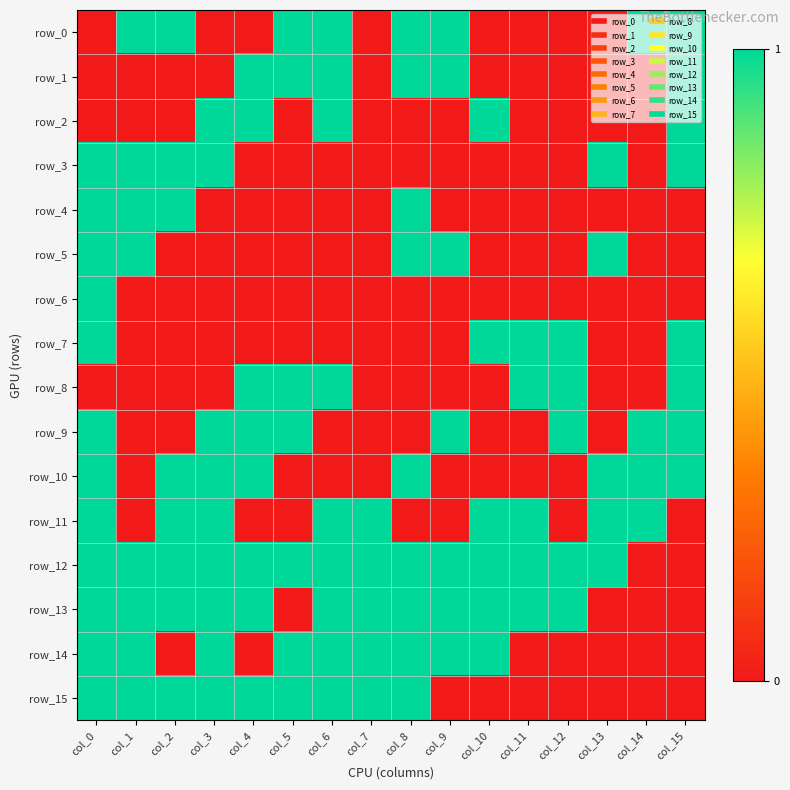

How many categories are shown in the chart?

16